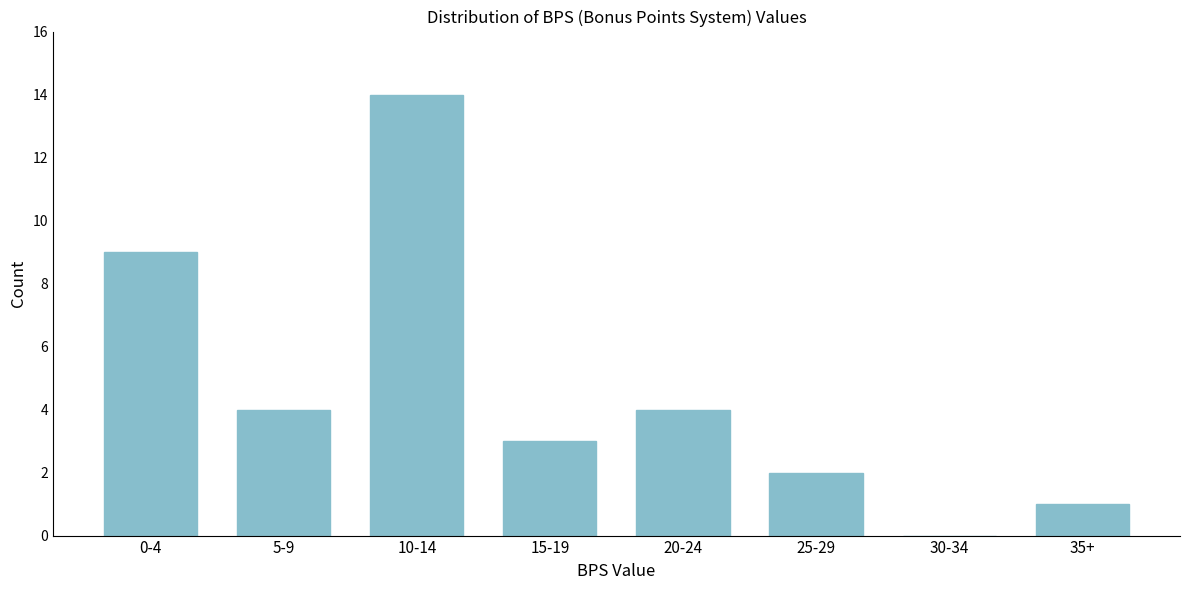

Reading left to right, list all the values displayed in this chart.

0-4=9	5-9=4	10-14=14	15-19=3	20-24=4	25-29=2	30-34=0	35+=1